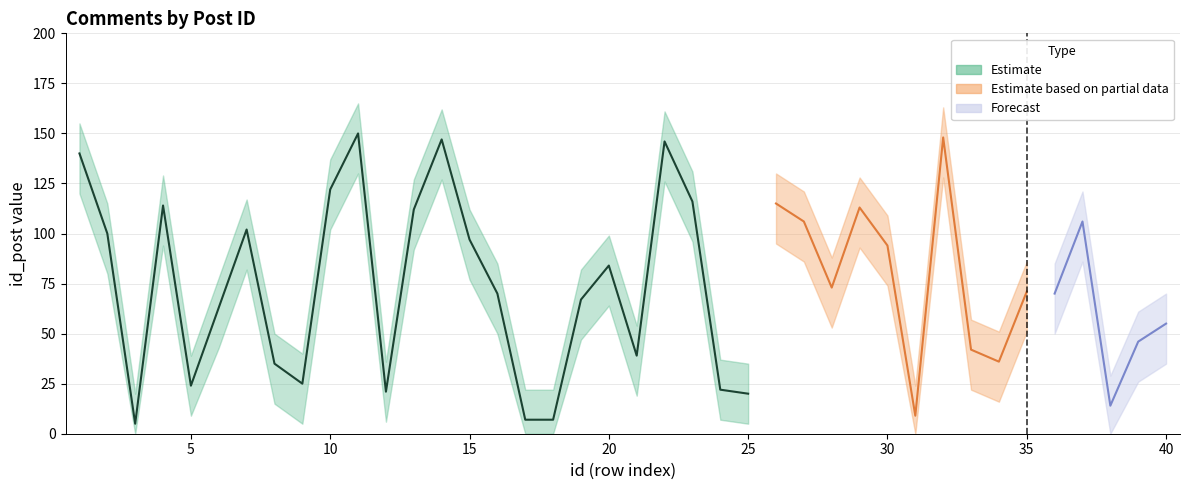

Does the chart display data point markers on the line(s)?

No